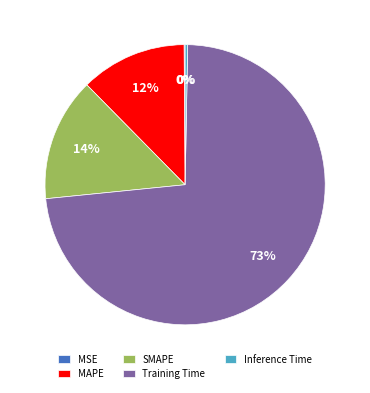

The MAPE slice represents 2% of the pie. True or false?

False